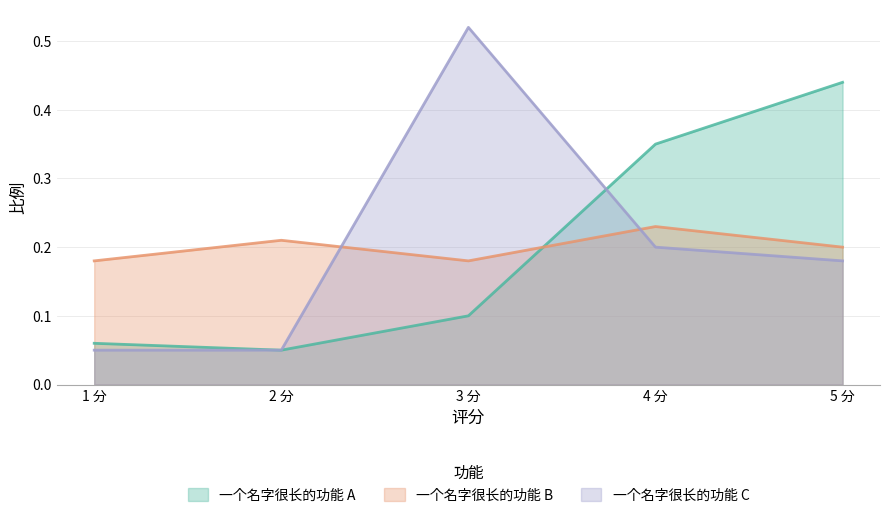

Rank the series by their maximum value, from highest to lowest.

一个名字很长的功能 C, 一个名字很长的功能 A, 一个名字很长的功能 B